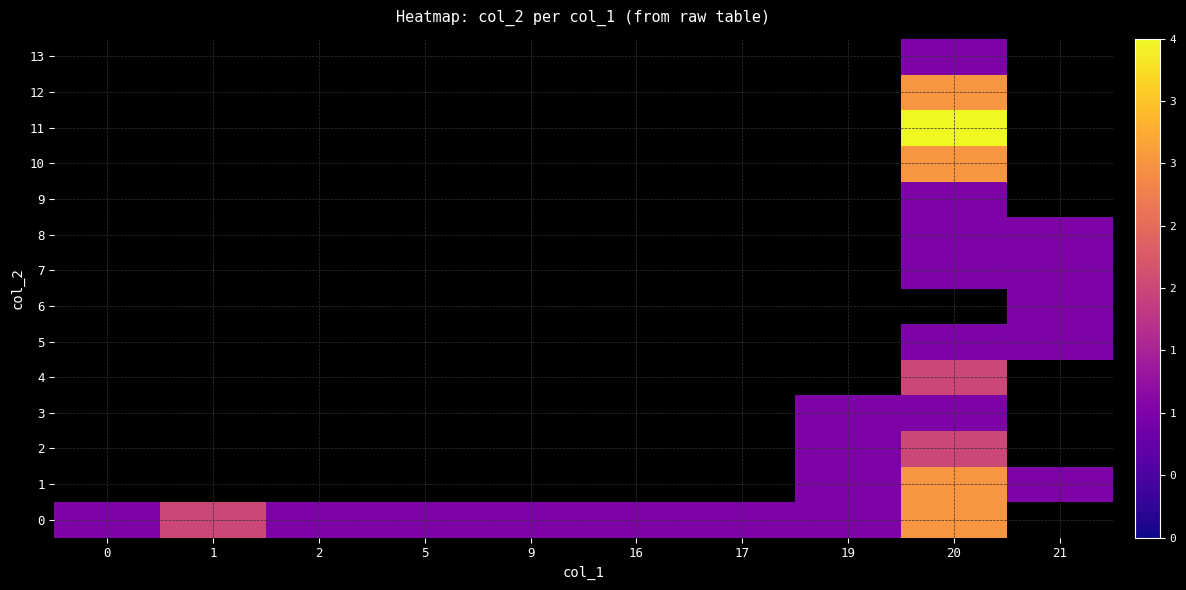

How many series are shown in this chart?

14